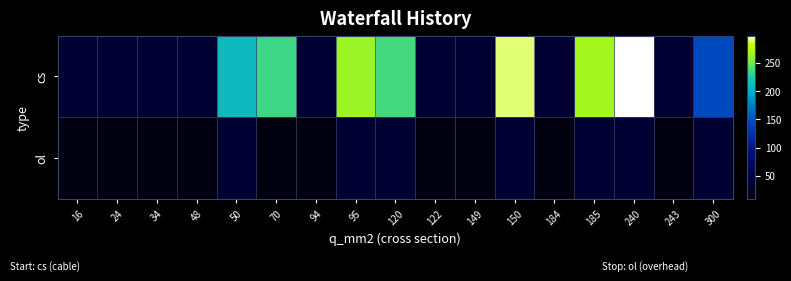

True or false: ol has a value of 14.6 at 122.

False